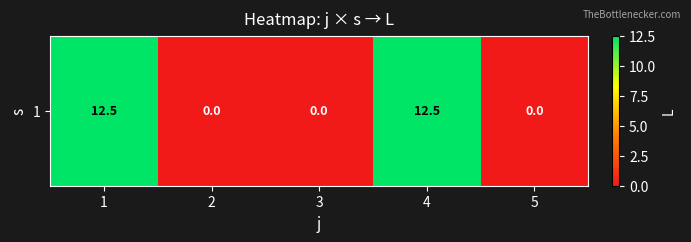

How many data points does each series have?

5